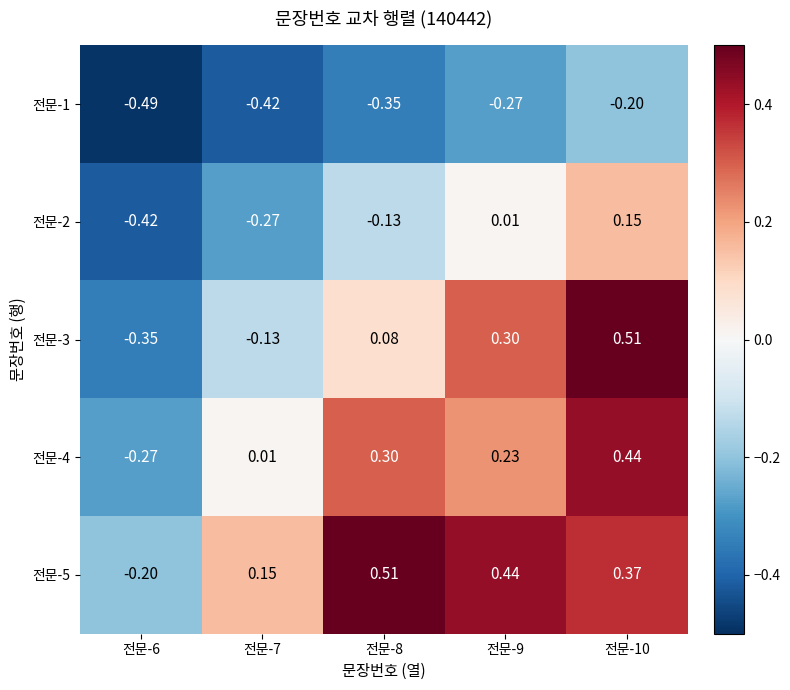

Between 전문-6 and 전문-8, which series saw the biggest shift?

전문-5